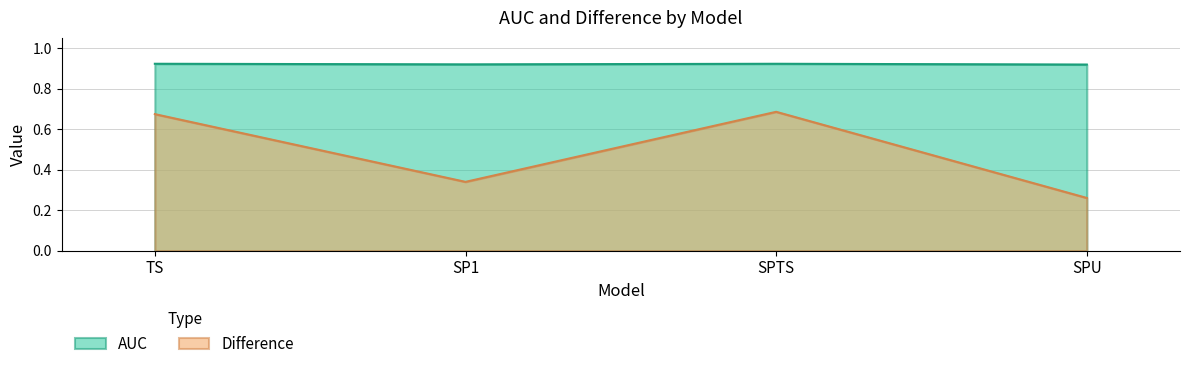

Does the chart display data point markers on the line(s)?

No